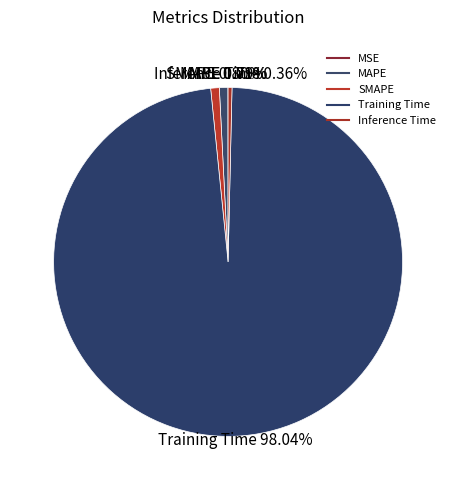

How much of the chart is everything except MAPE?

99.2%